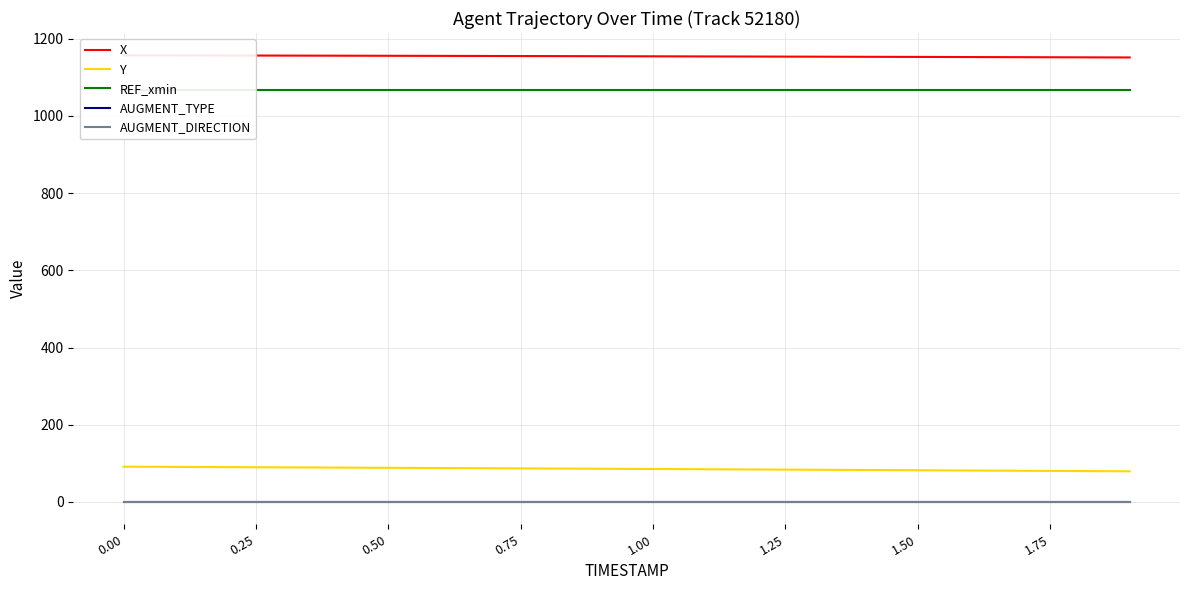

True or false: AUGMENT_TYPE and AUGMENT_DIRECTION cross at least once.

False